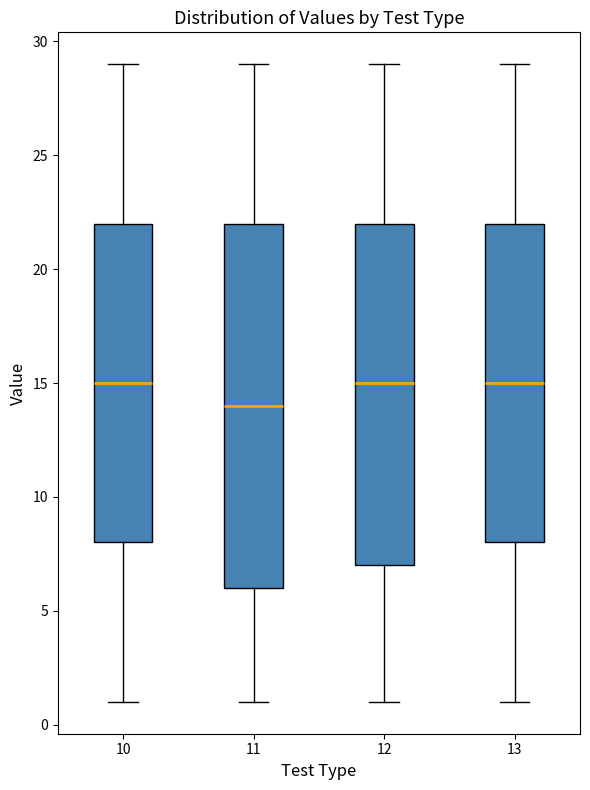

Which box has the lowest median line?

11